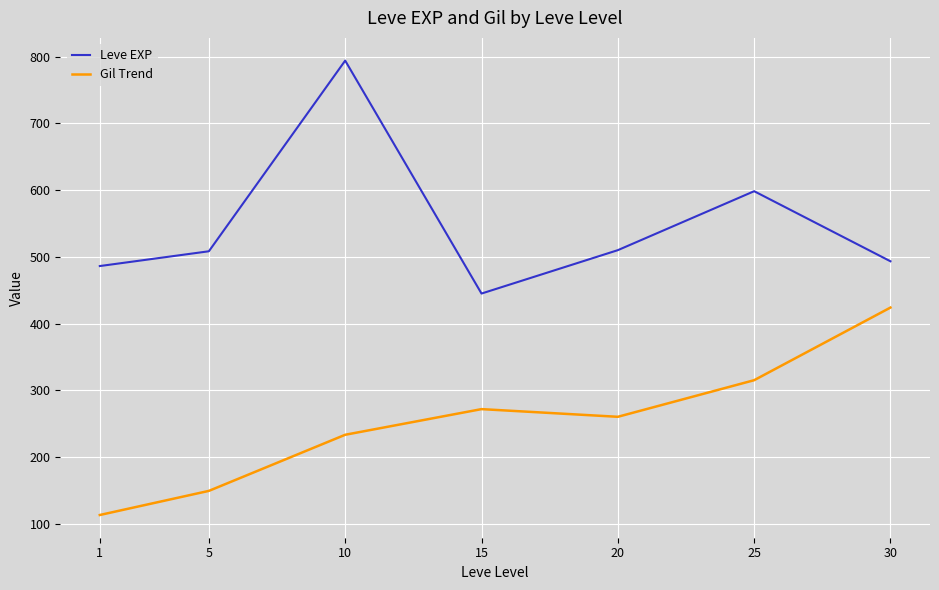

What is the difference between the second highest and minimum values in the Gil Trend series?

202.0